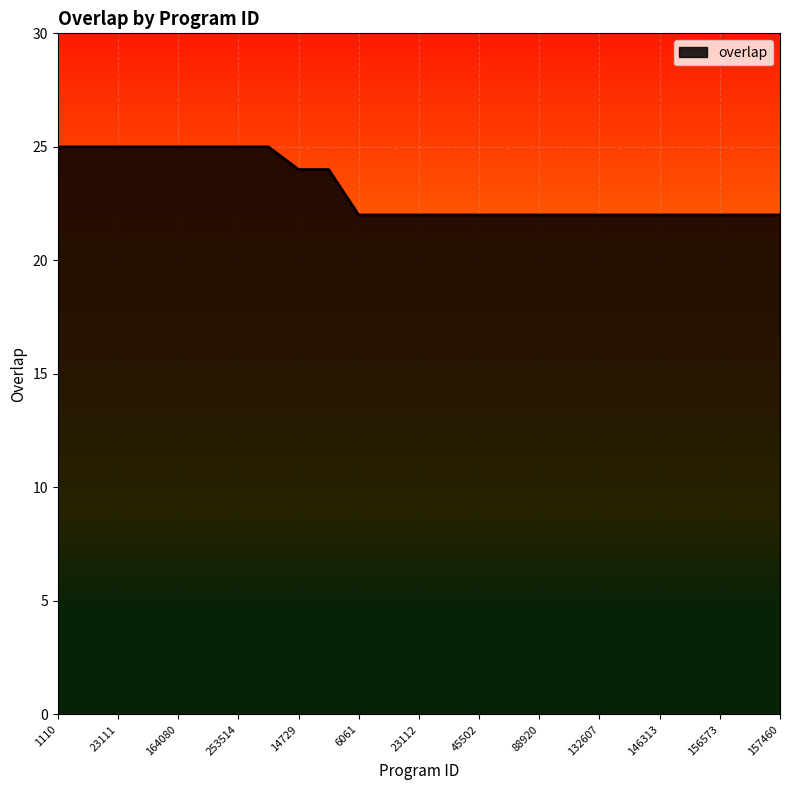

What is the difference between the maximum and minimum values?

3